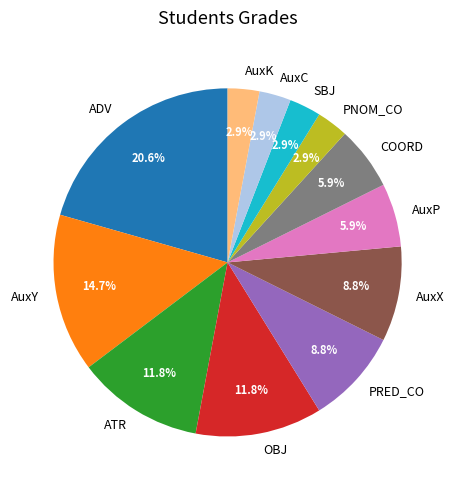

The AuxY slice represents 27% of the pie. True or false?

False